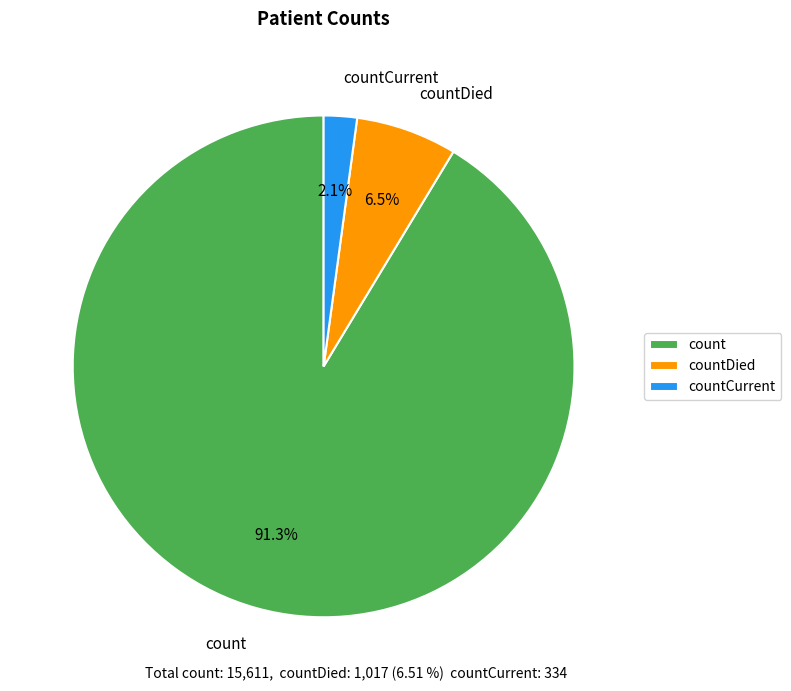

To the nearest percent, what is the average slice percentage?

33%